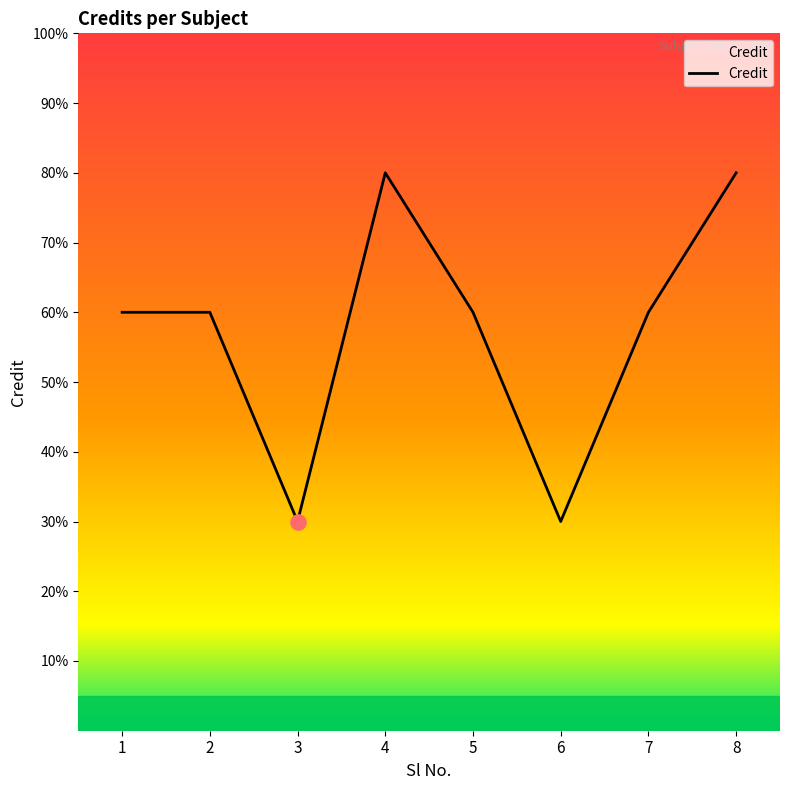

What is the change in value from 1 to 6?

-3